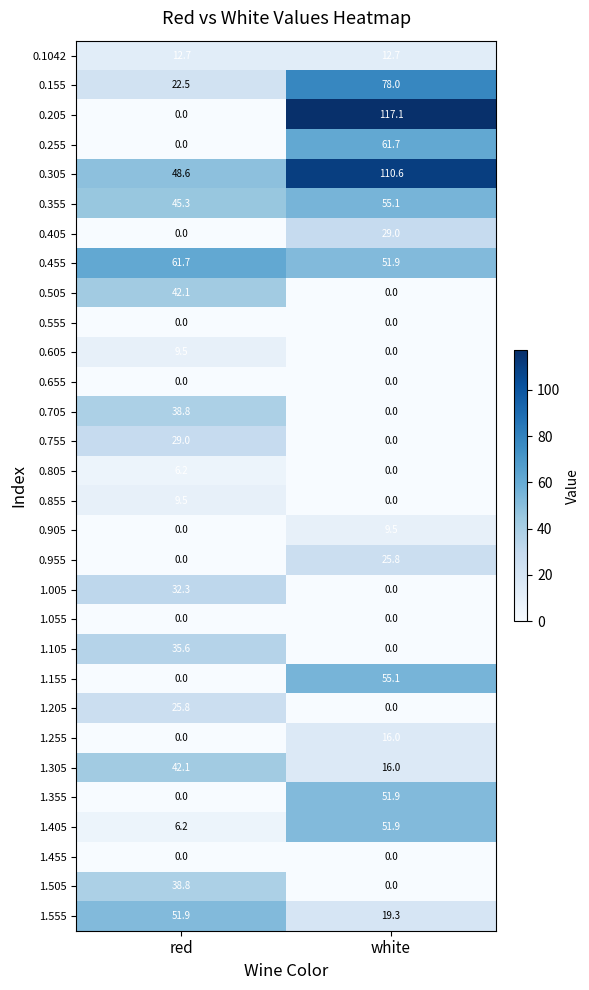

Count the number of data series in this chart.

30